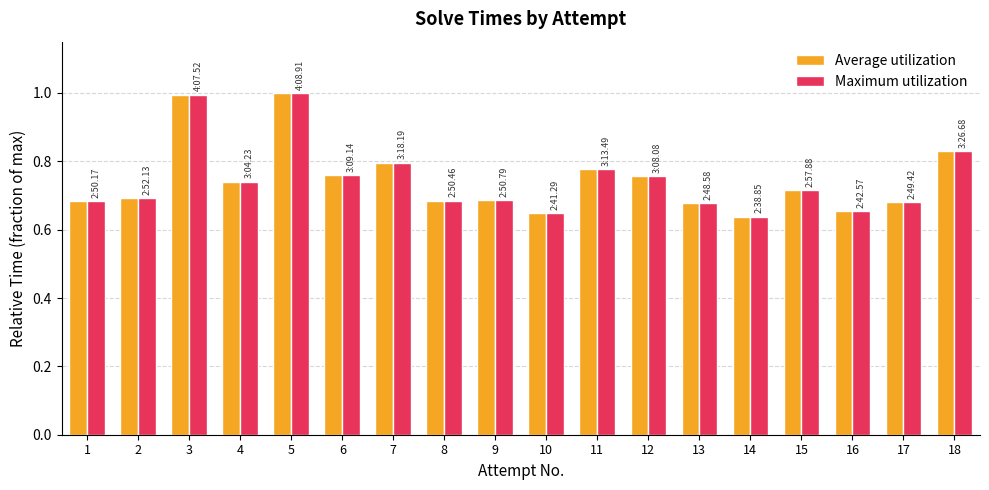

What is the highest value of the Maximum utilization series?

1.0